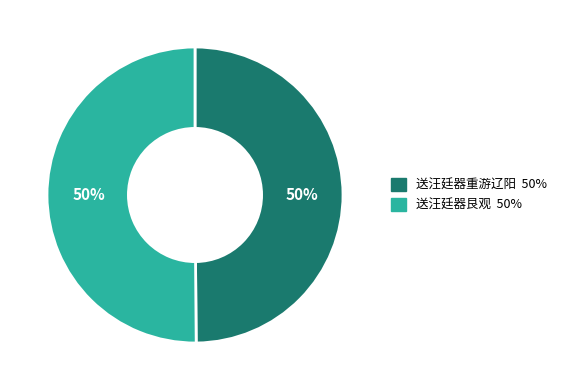

Is it true that 送汪廷器艮观 is 50% of the pie?

True